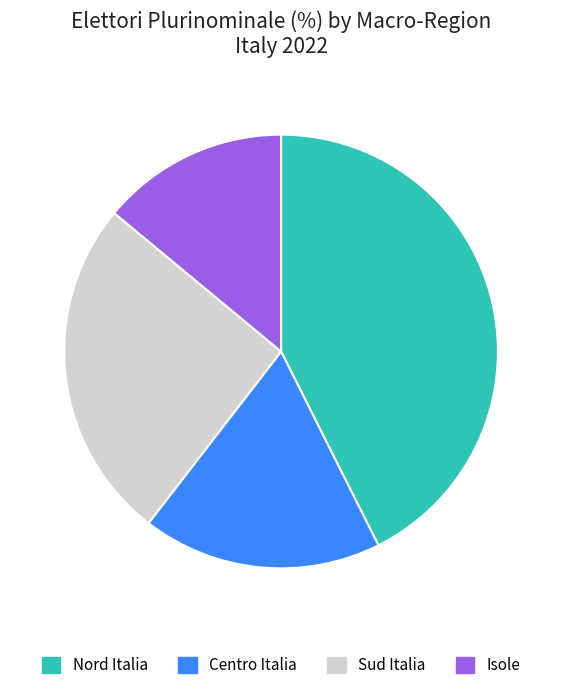

Combined, do Isole and Centro Italia account for over 50%?

No